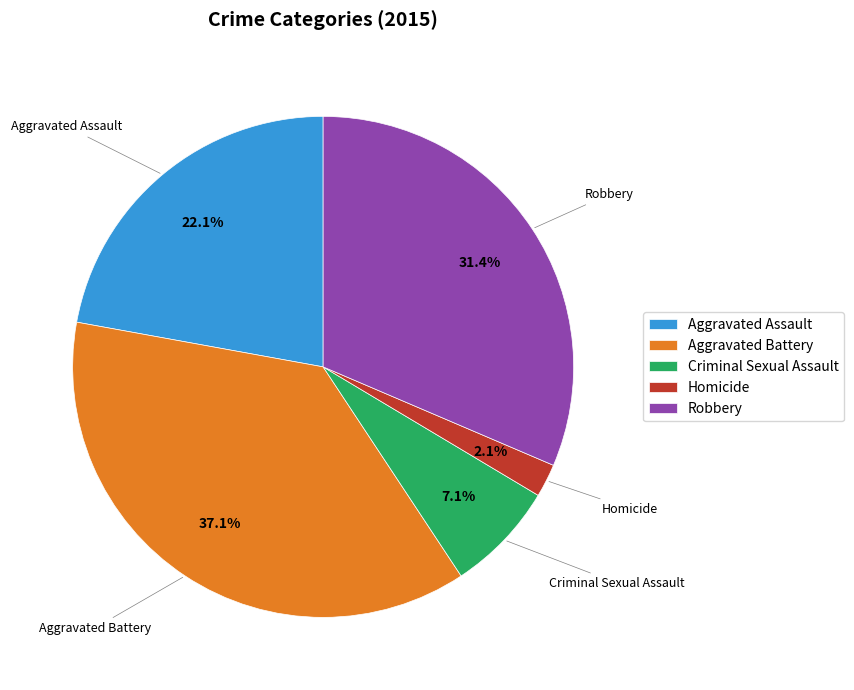

True or false: Aggravated Battery accounts for 37% of the total.

True